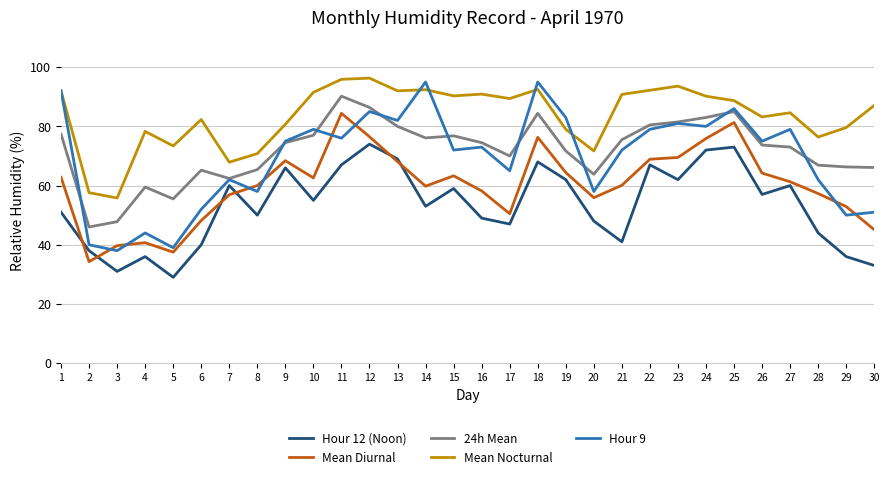

Rank the series by their maximum value, from lowest to highest.

Hour 12 (Noon), Mean Diurnal, 24h Mean, Hour 9, Mean Nocturnal